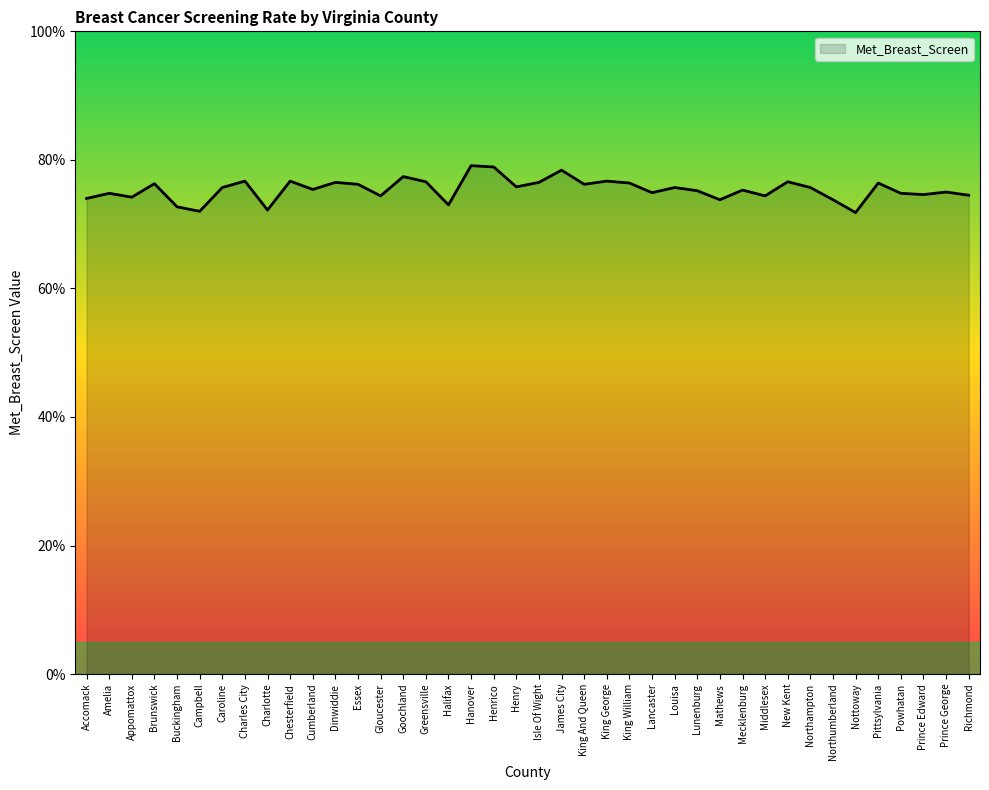

True or false: the data shows 0.3 at Charlotte.

False